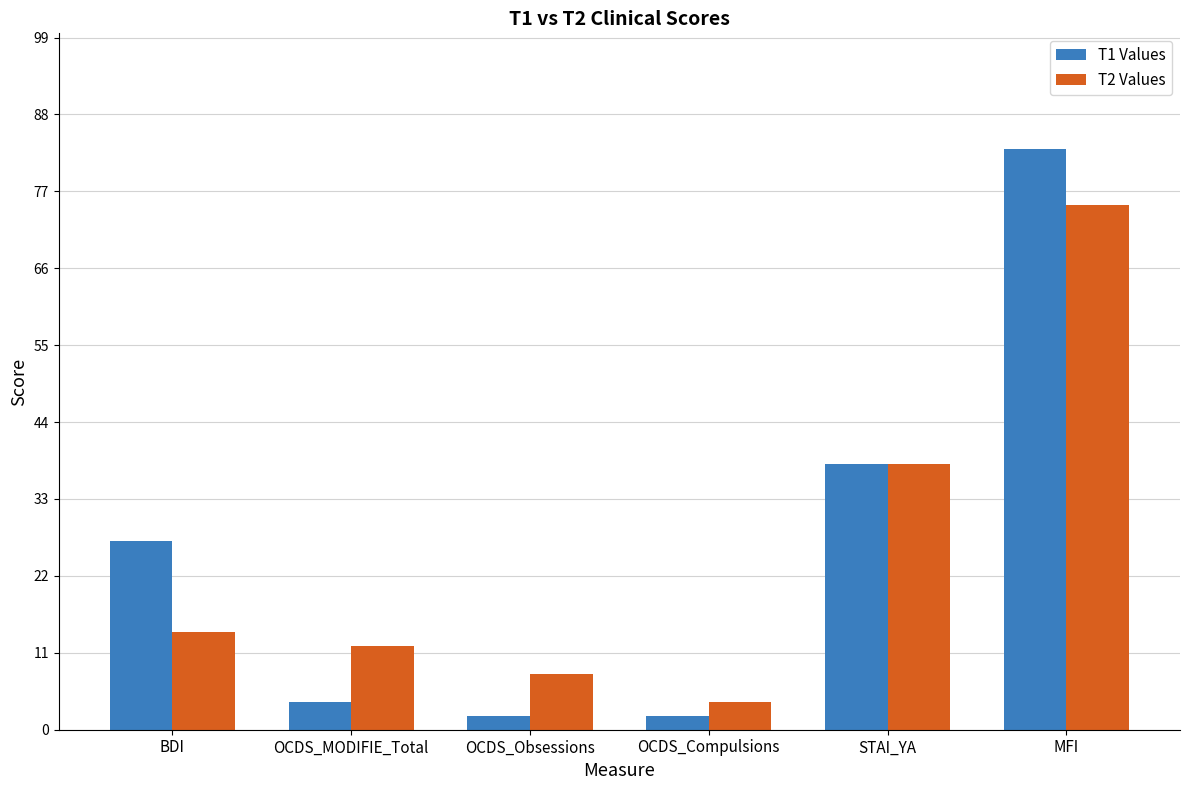

Rank the series by their average value, from lowest to highest.

T2 Values, T1 Values